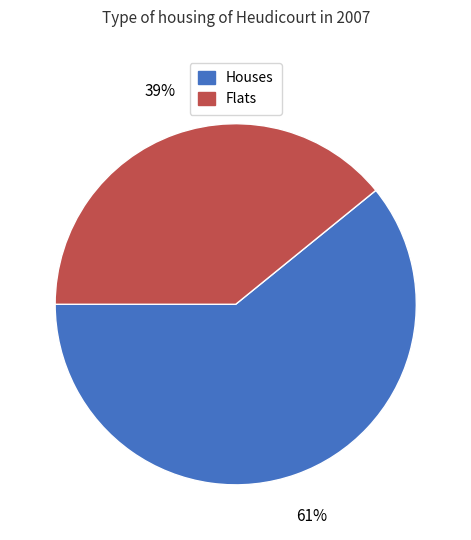

Does any single category account for the majority?

Yes